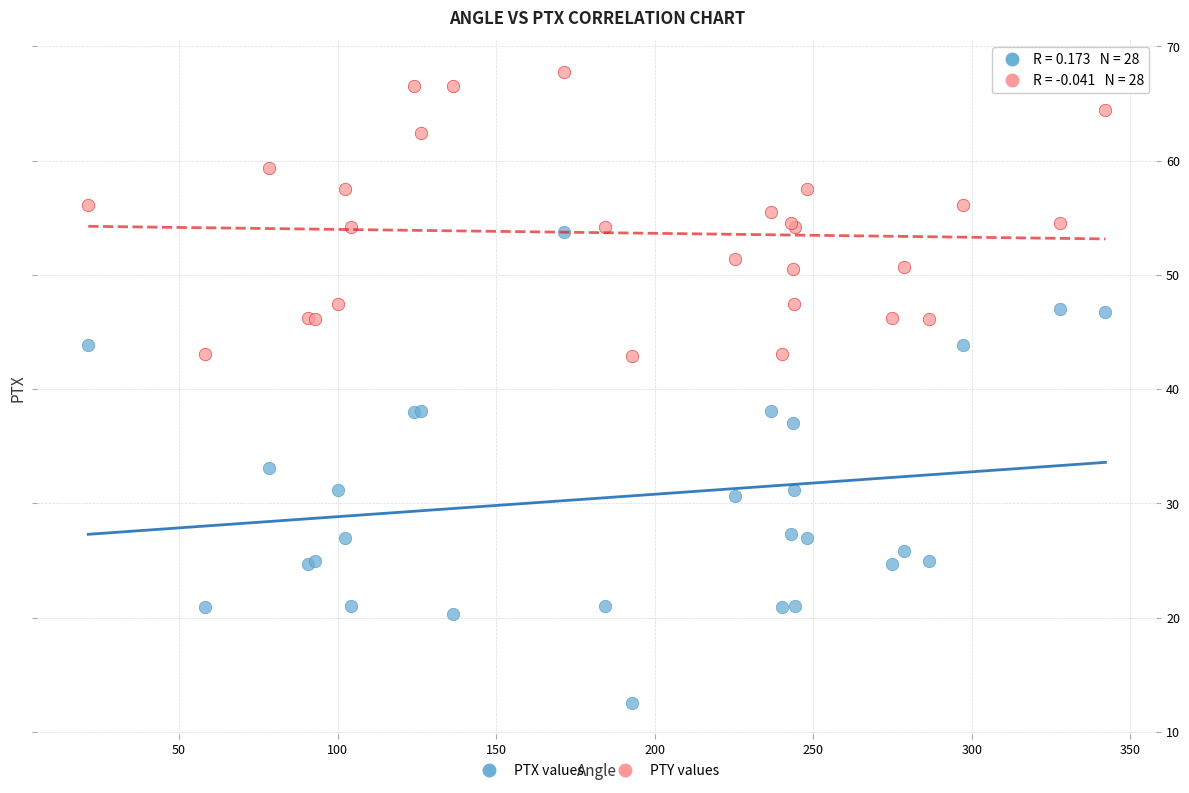

Which series contains the lowest Y value?

PTX values